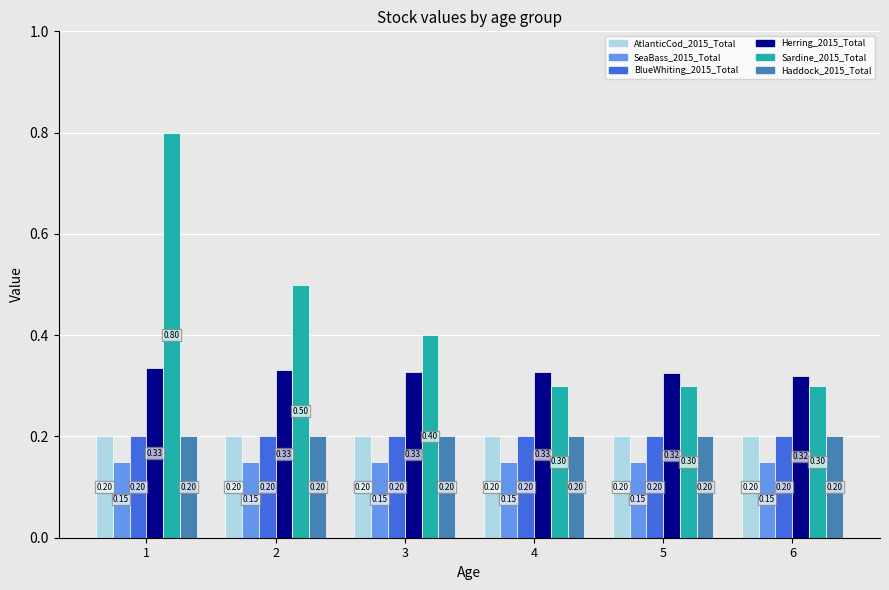

What is the greatest value displayed?

0.8